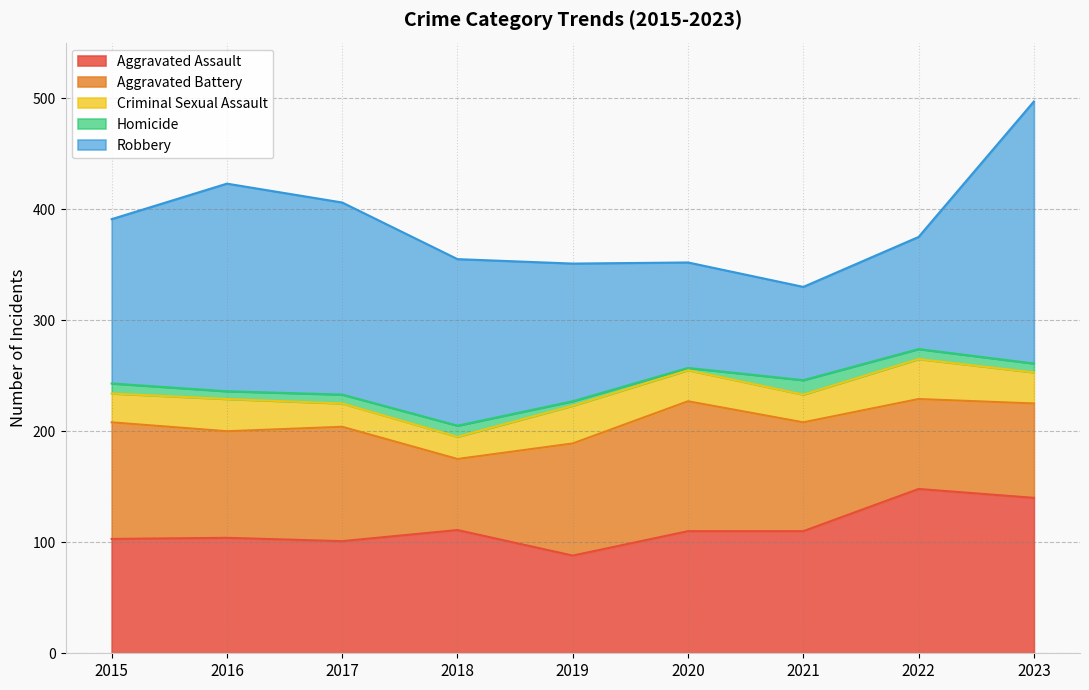

How many lines are shown in the chart?

5